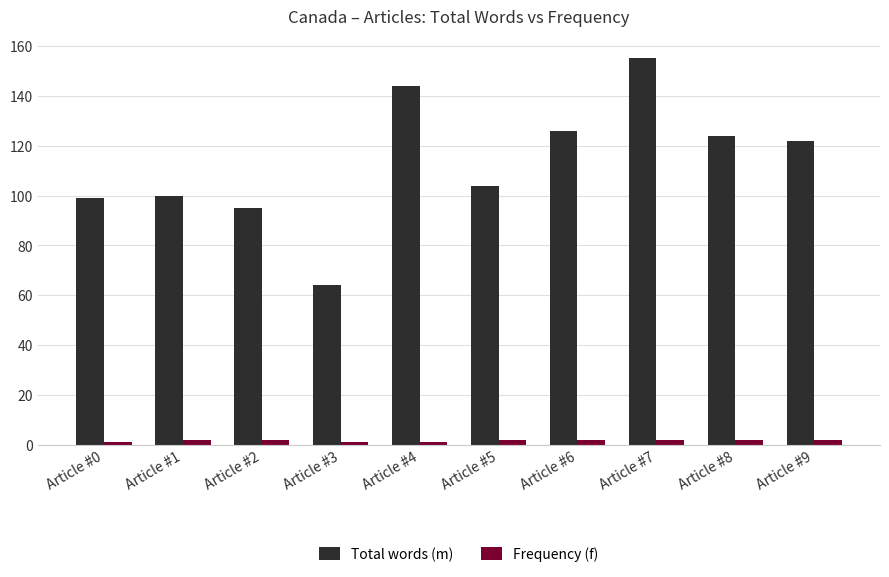

True or false: Total words (m) has a value of 144 at Article #4.

True